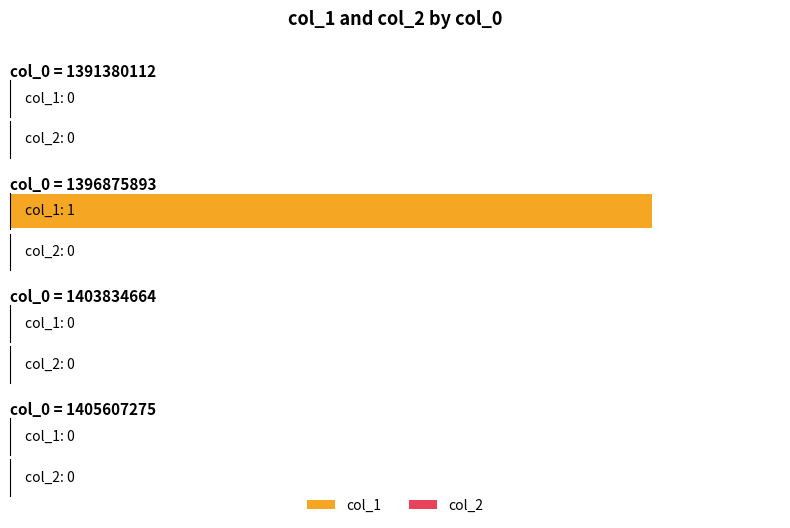

What is the difference between the col_1 values at 1396875893 and 1403834664?

1